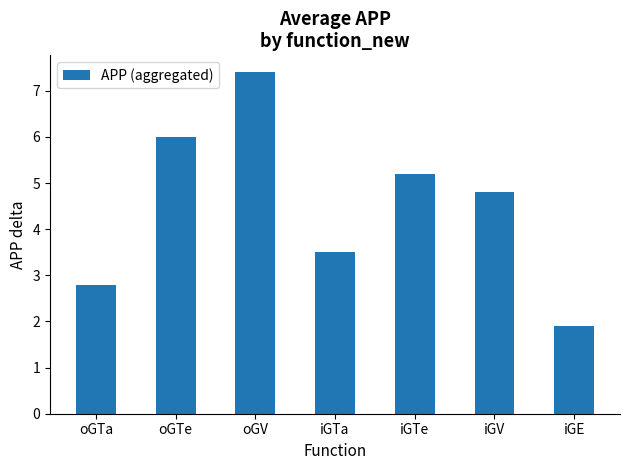

Where does the data first go above 4?

oGTe